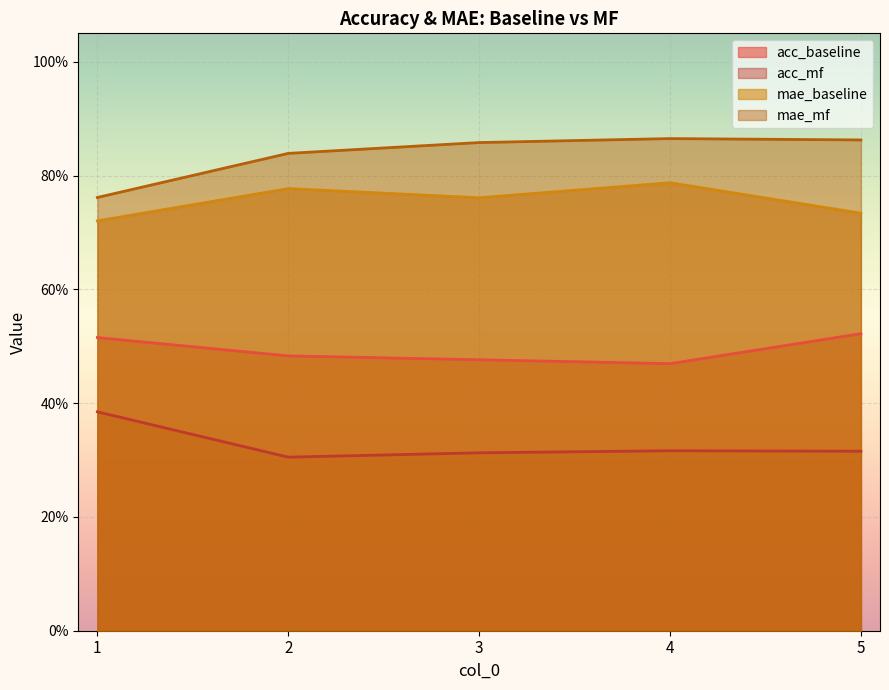

What is the minimum value shown in the chart?

0.3